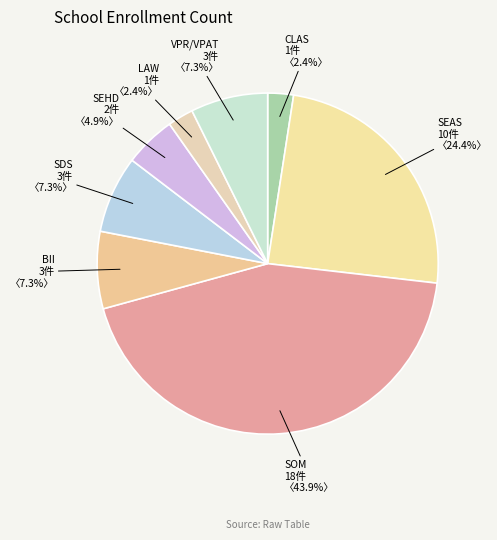

Combined, what portion of the pie is SEAS and CLAS?

26.8%